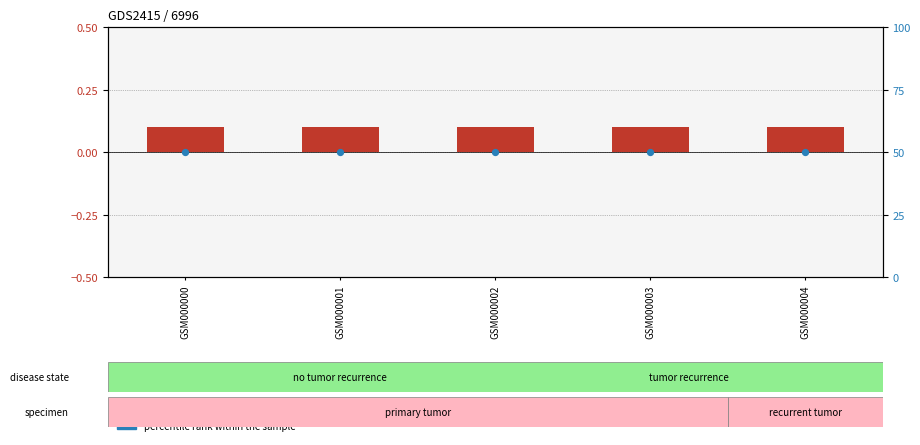

What is the total value across all series at GSM000004?

50.1